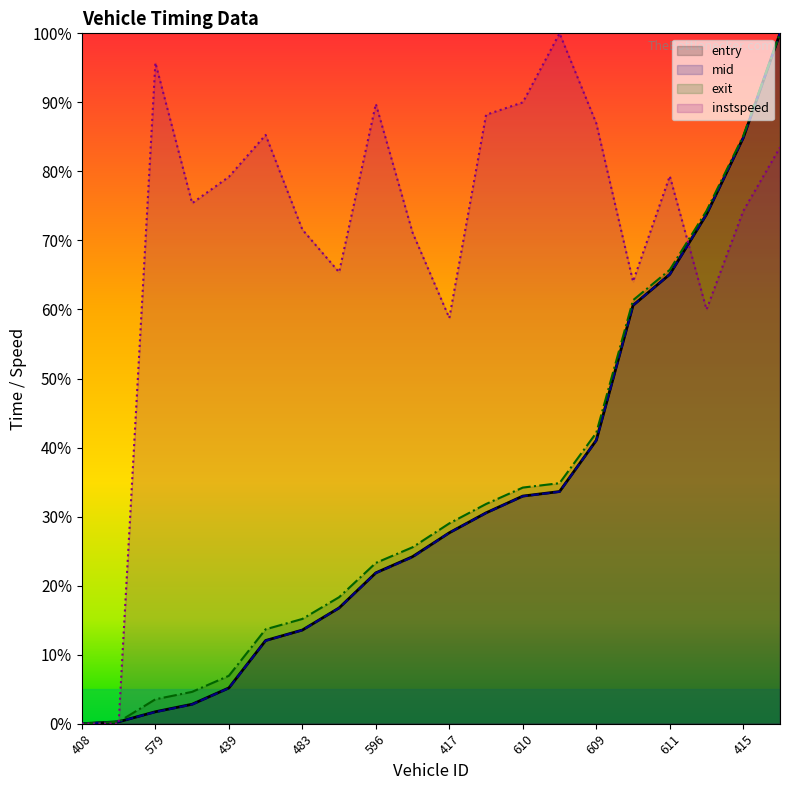

Which series has the widest spread of values?

entry